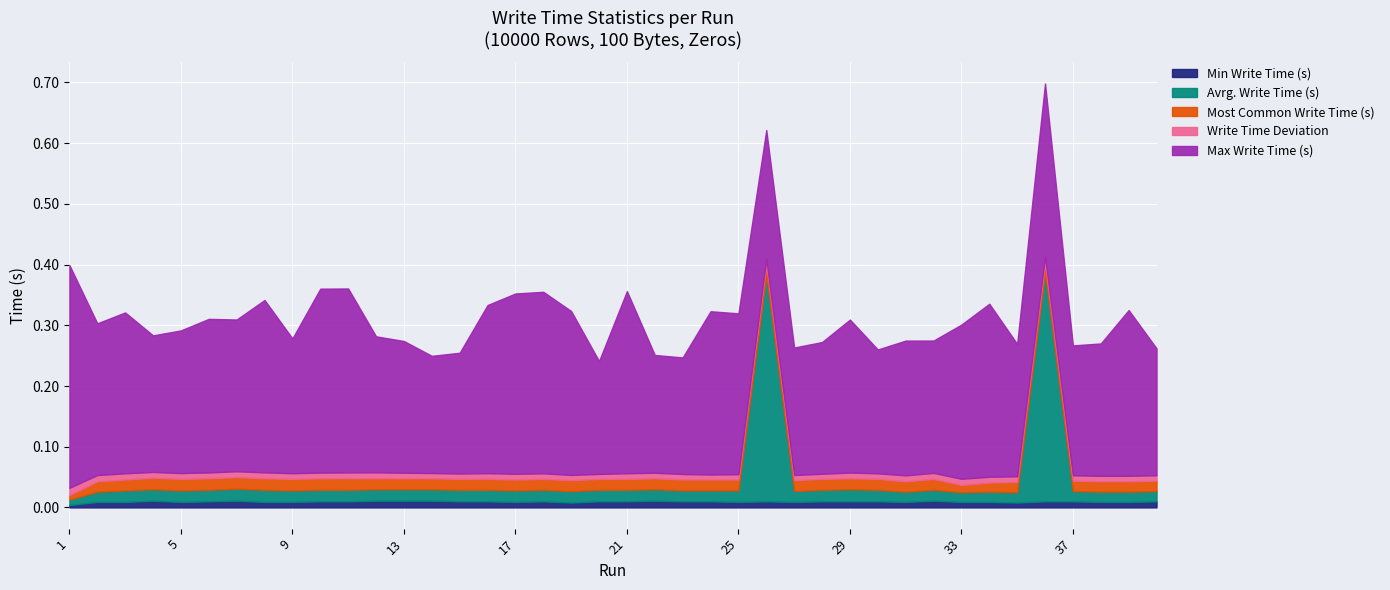

At which label does Most Common Write Time (s) reach its minimum?

1